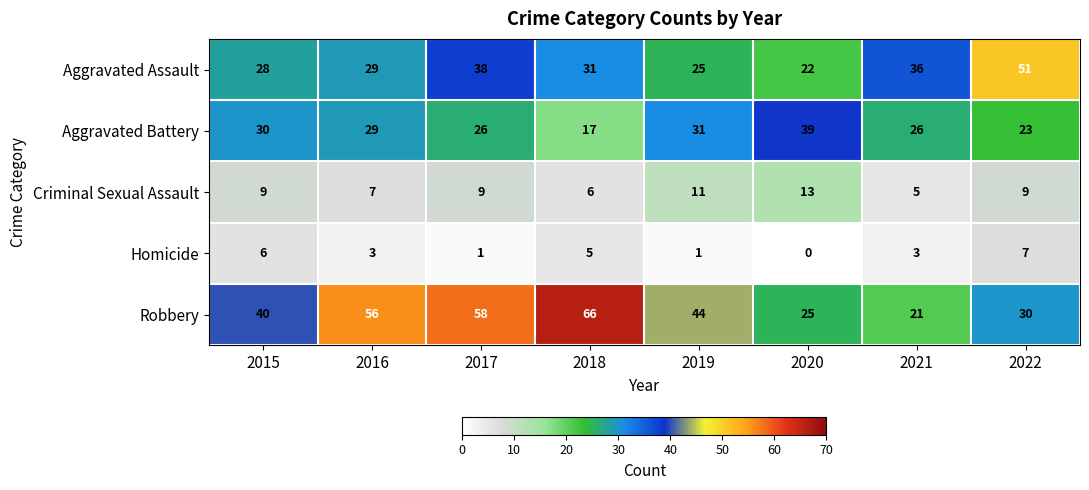

The Criminal Sexual Assault series shows 17 at 2019. True or false?

False